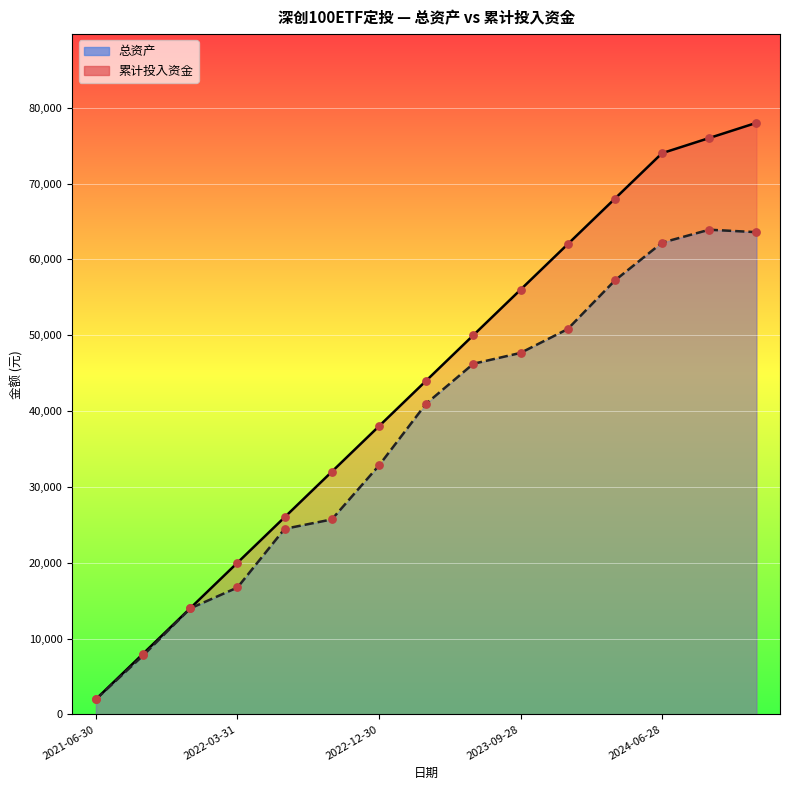

Is the value of 累计投入资金 (线) at 2024-06-28 greater than the value of 总资产 (线) at 2021-06-30?

Yes